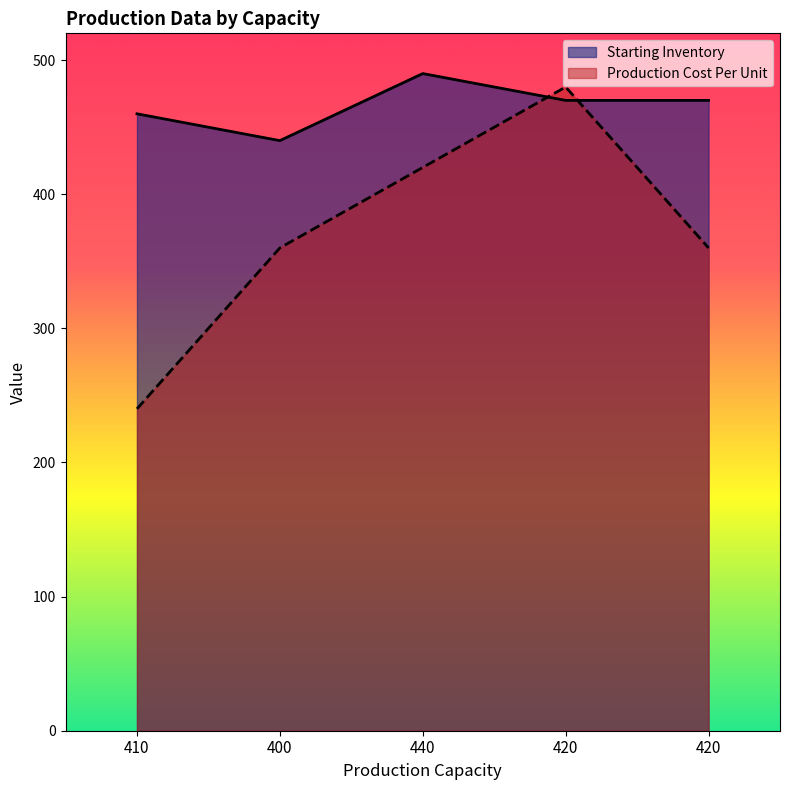

Does the chart display data point markers on the line(s)?

No